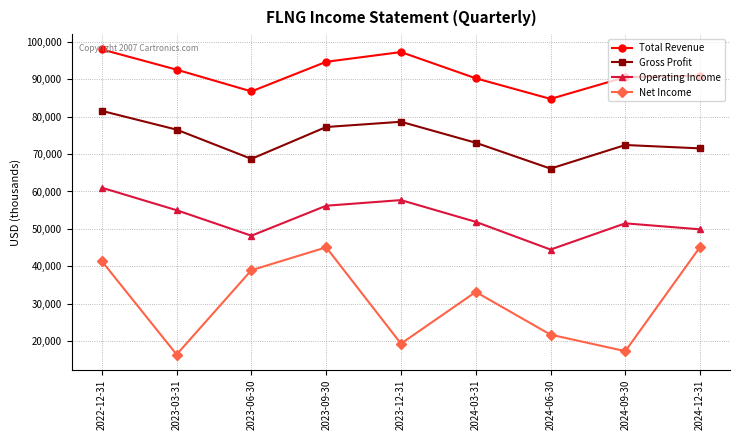

How many distinct data groups are displayed?

4